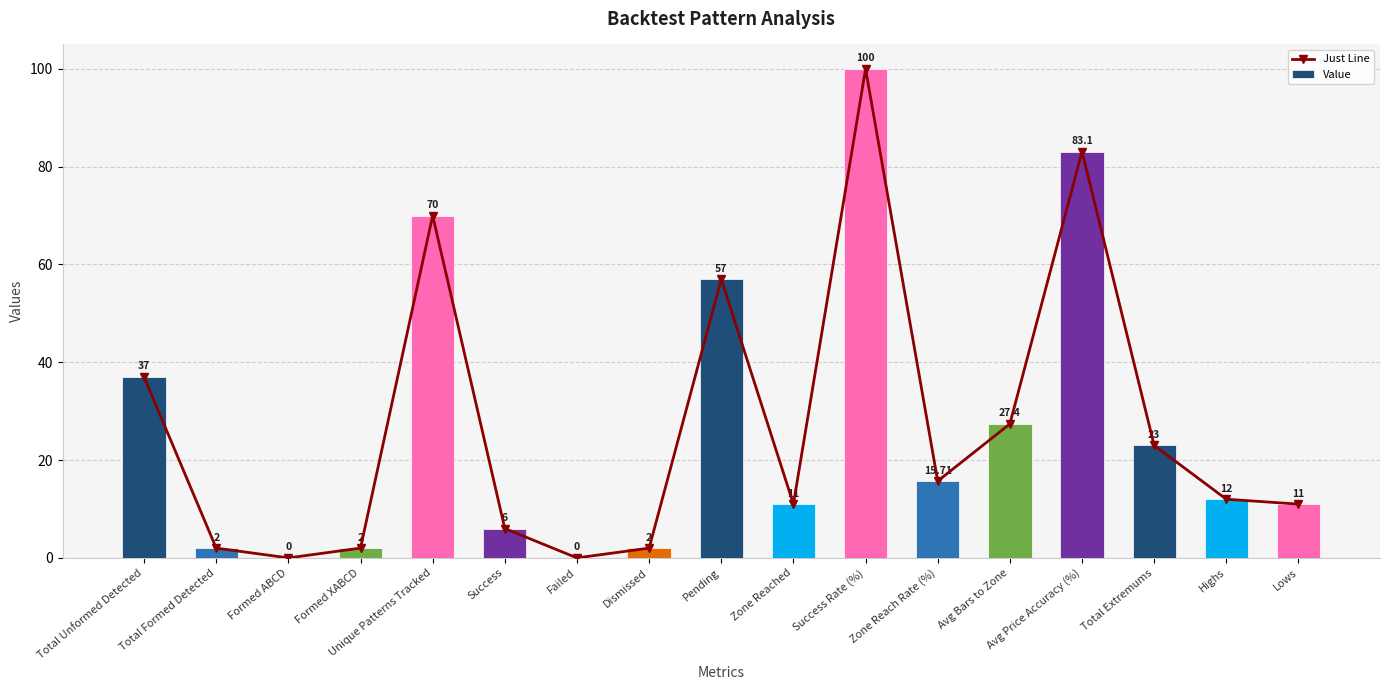

What is the label of the 6th bar from the left?

Success